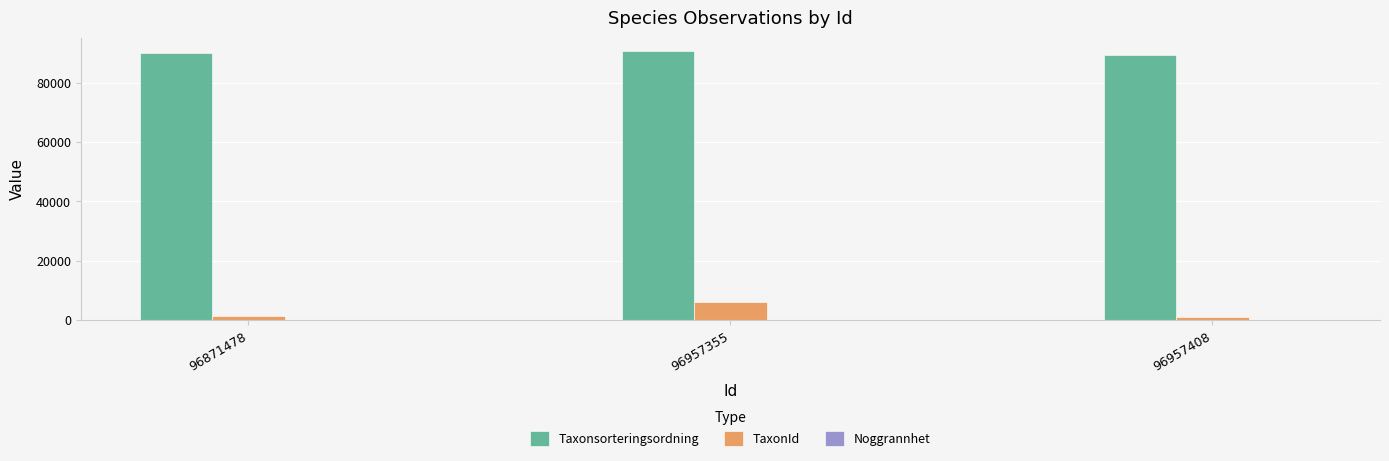

The value of Taxonsorteringsordning at 96871478 is 25503. True or false?

False